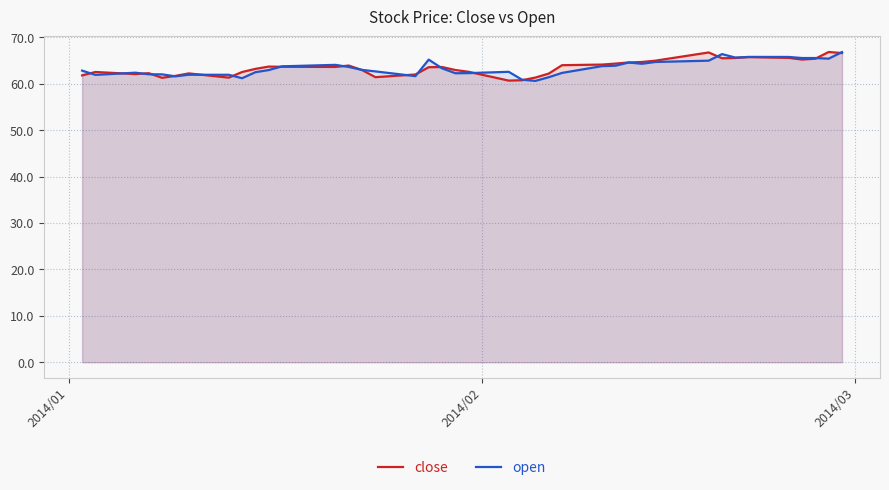

What is the maximum value shown in the chart?

66.8